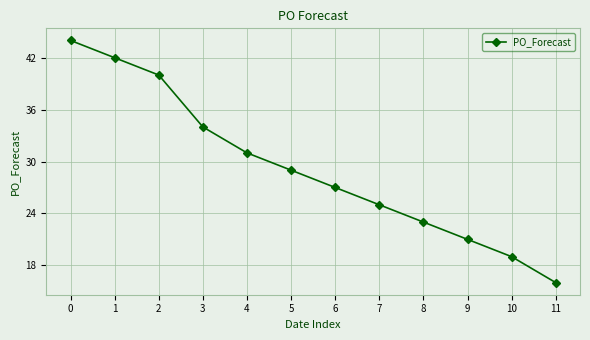

How many data points are less than 29?

6